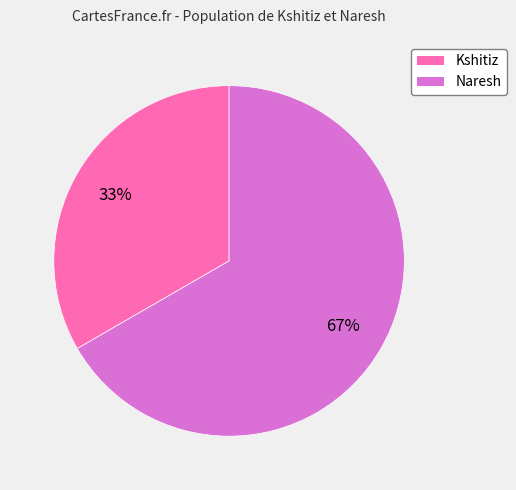

Which has a higher value, Naresh or Kshitiz?

Naresh